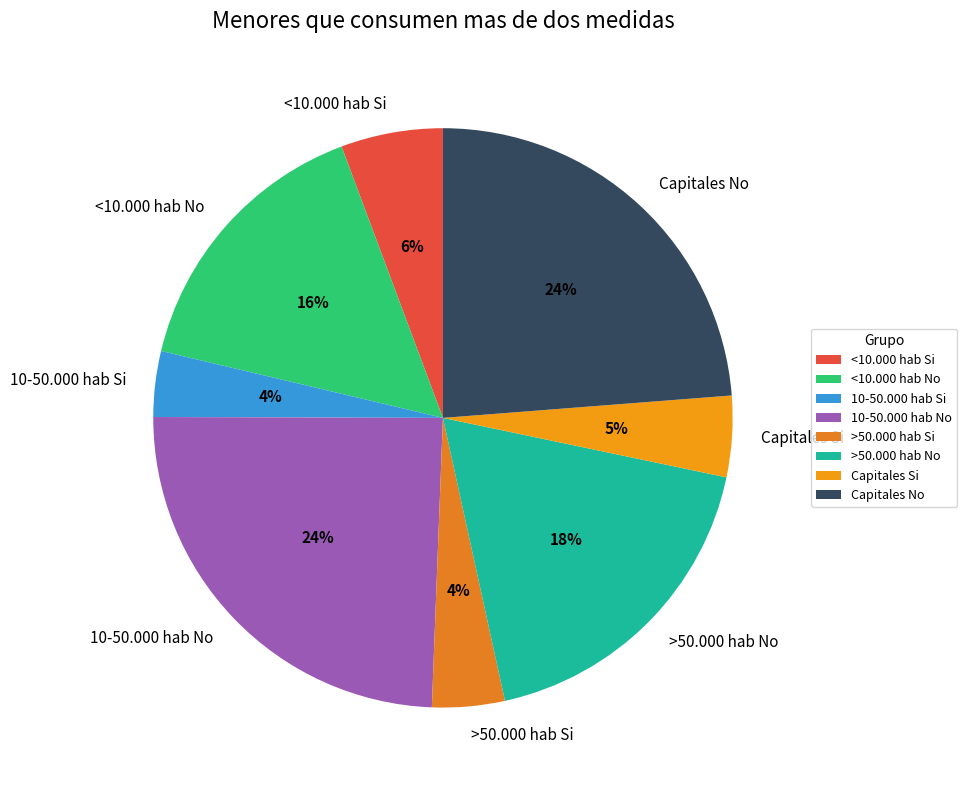

To the nearest percent, what percentage of the pie is >50.000 hab No?

18%